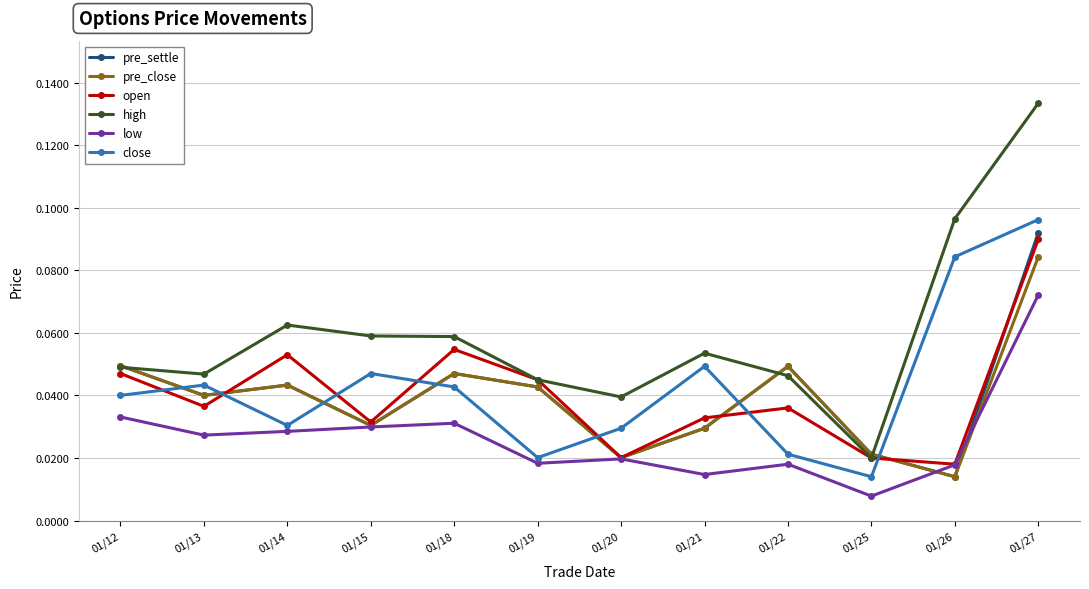

How many pre_close values are between 0 and 1?

12